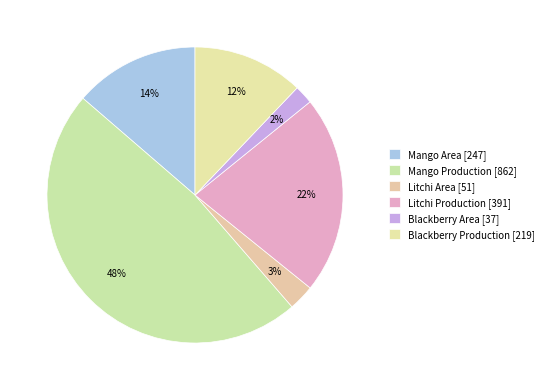

Count the number of slices in the pie.

6